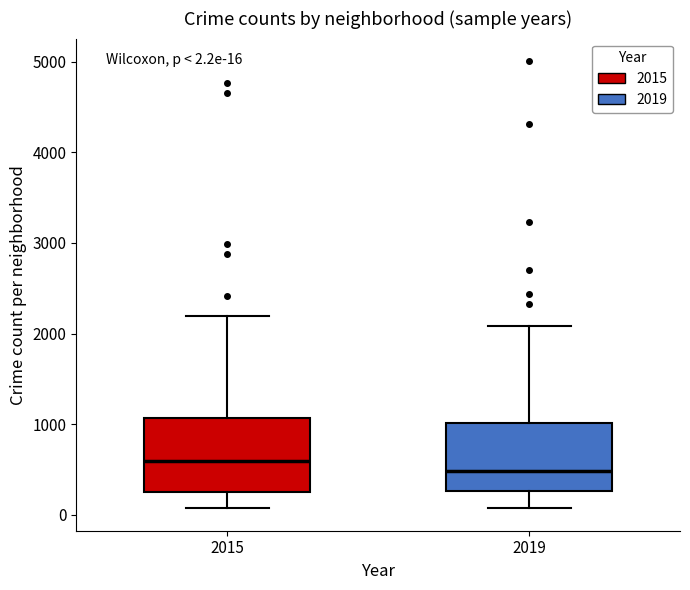

Which box's median line is the lowest?

2019